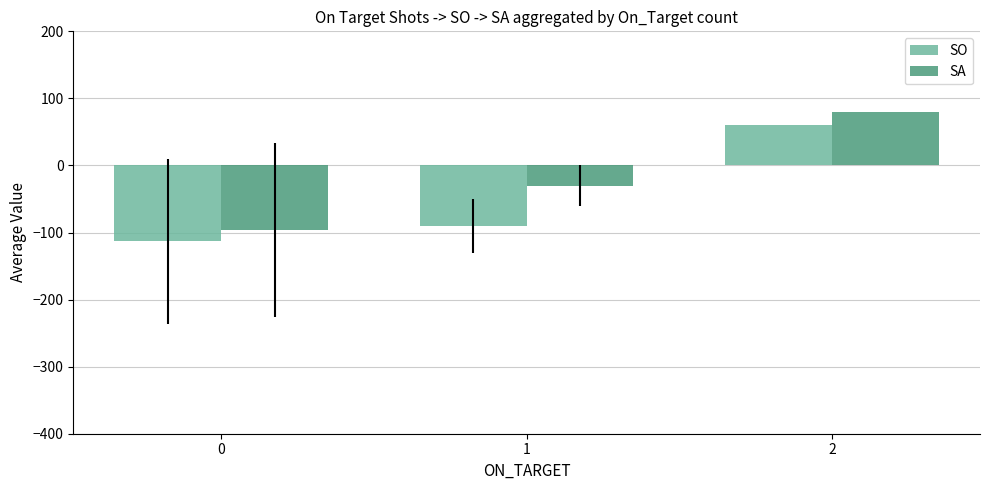

Rank the categories by SA value from highest to lowest.

2, 1, 0